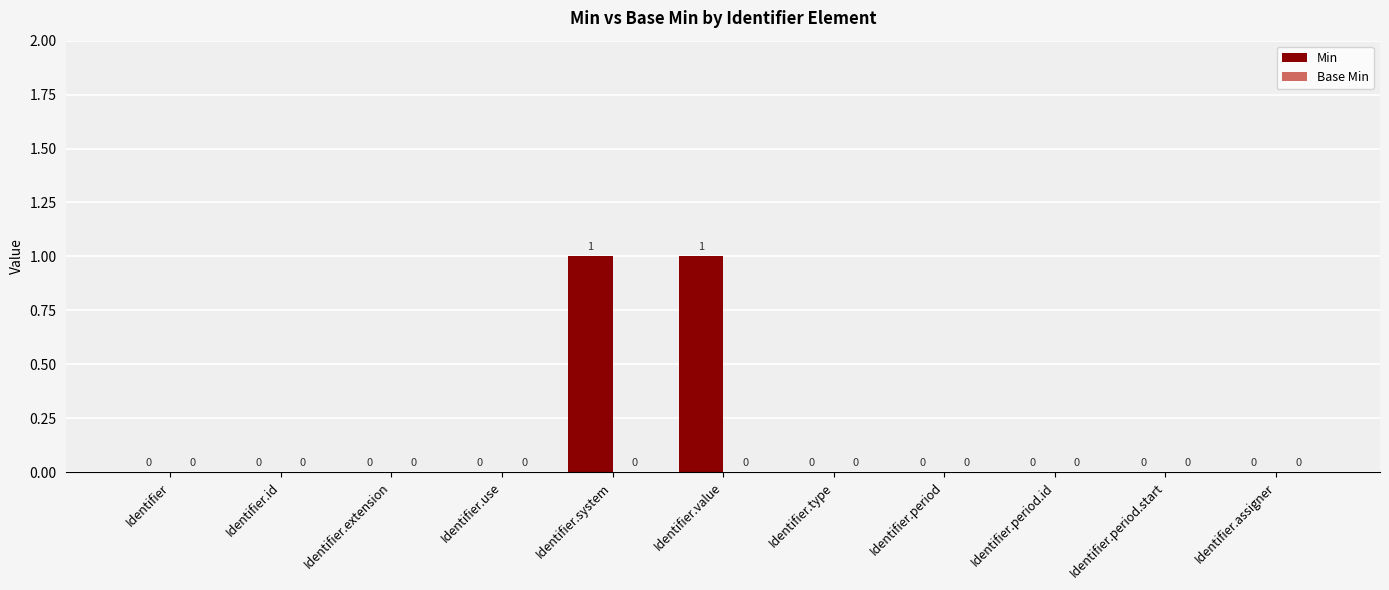

Between Identifier.system and Identifier, which is larger?

Identifier.system